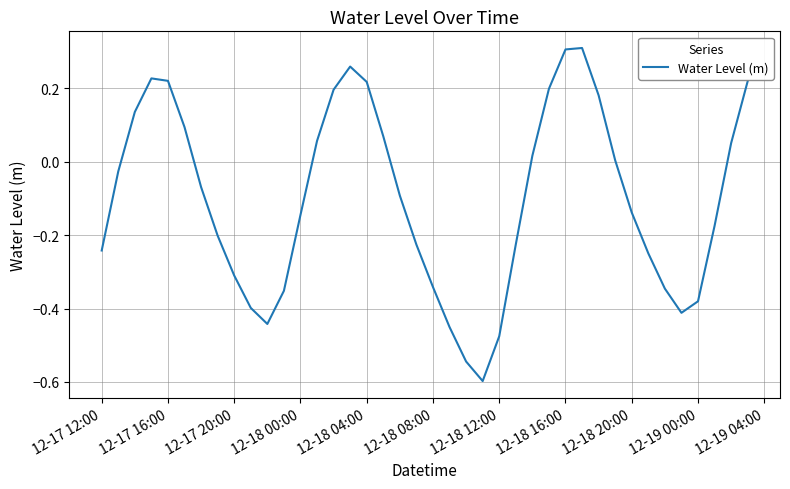

What is the minimum value shown in the chart?

-0.6